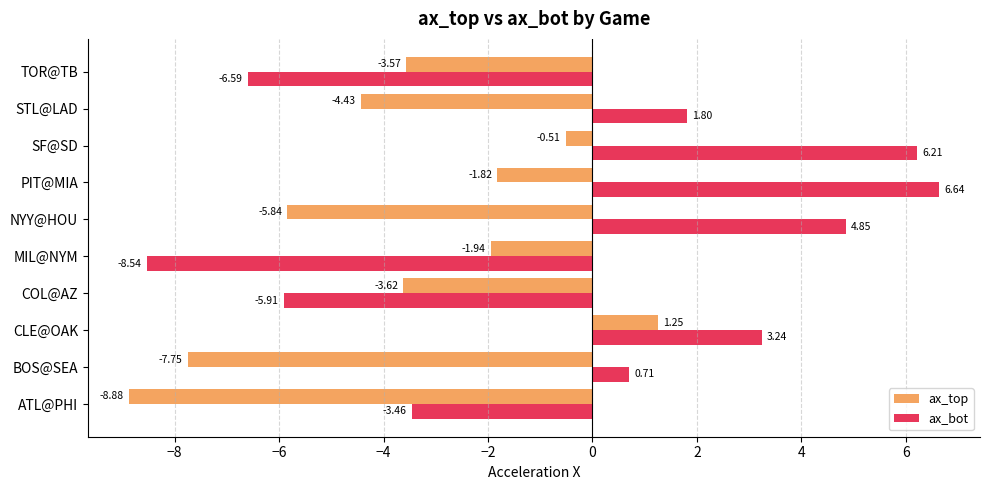

Which series changed the most between COL@AZ and SF@SD?

ax_bot